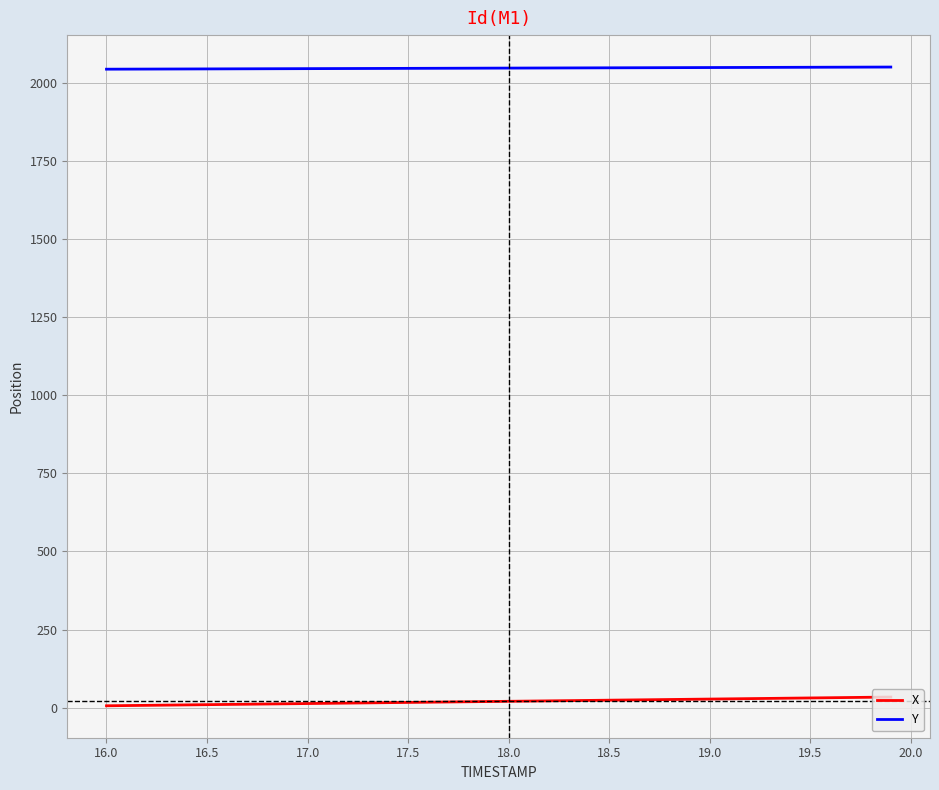

What is the lowest value of the Y series?

2044.0